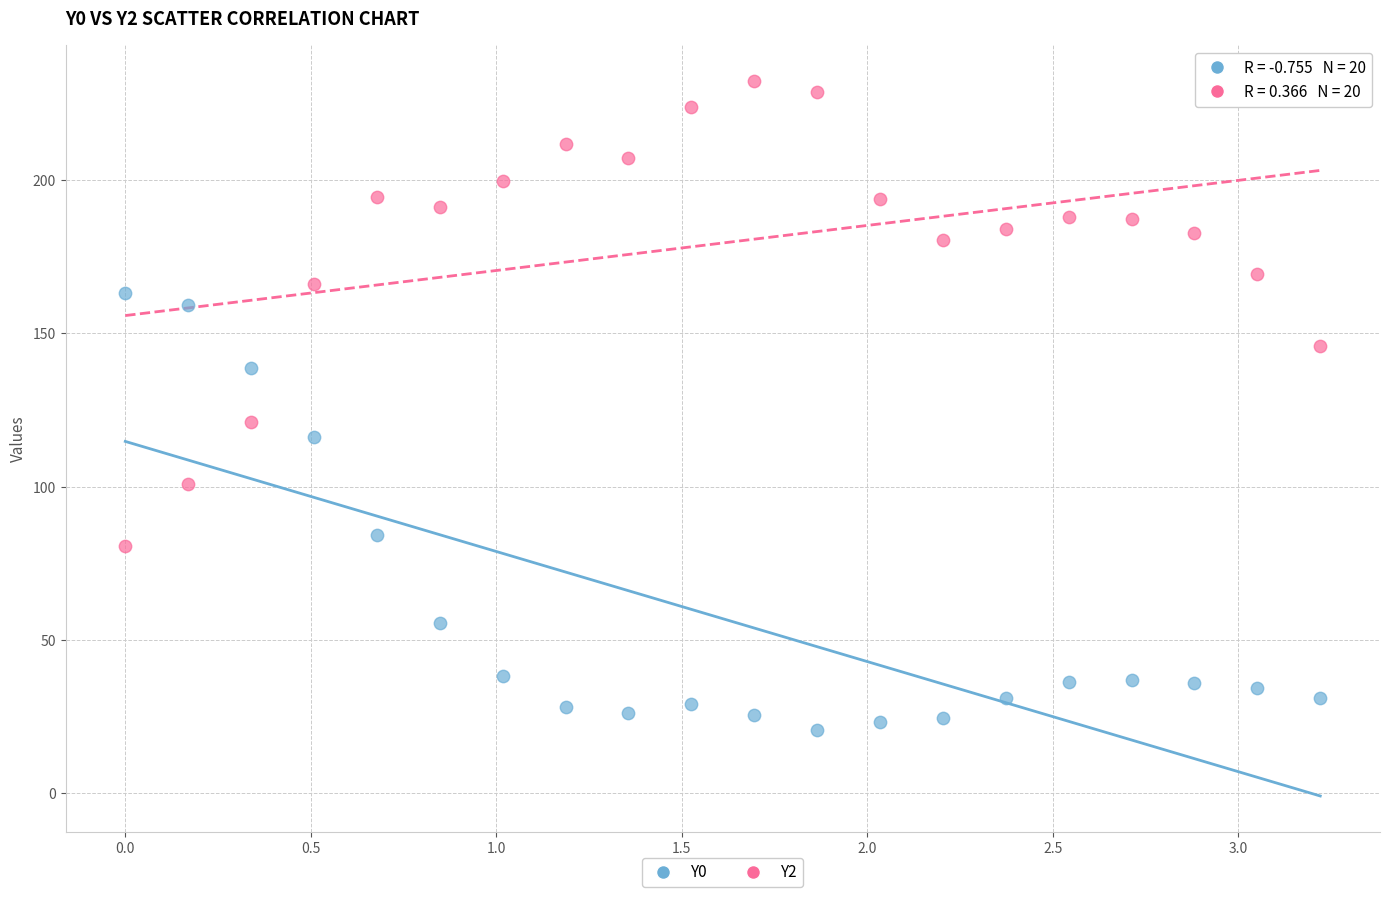

What are all the series names shown in the legend?

Y0, Y2